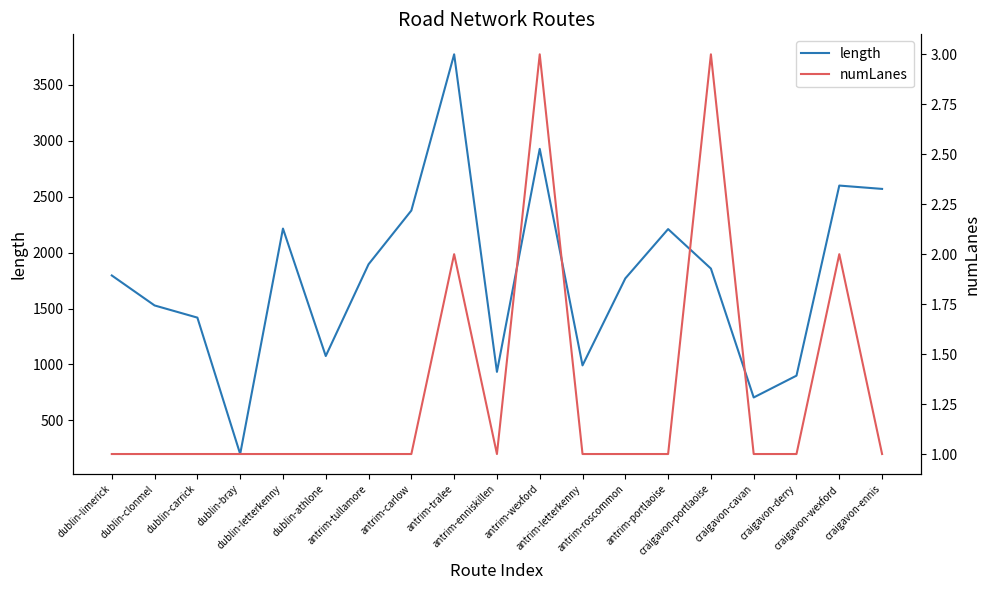

True or false: numLanes and length intersect in this chart.

False